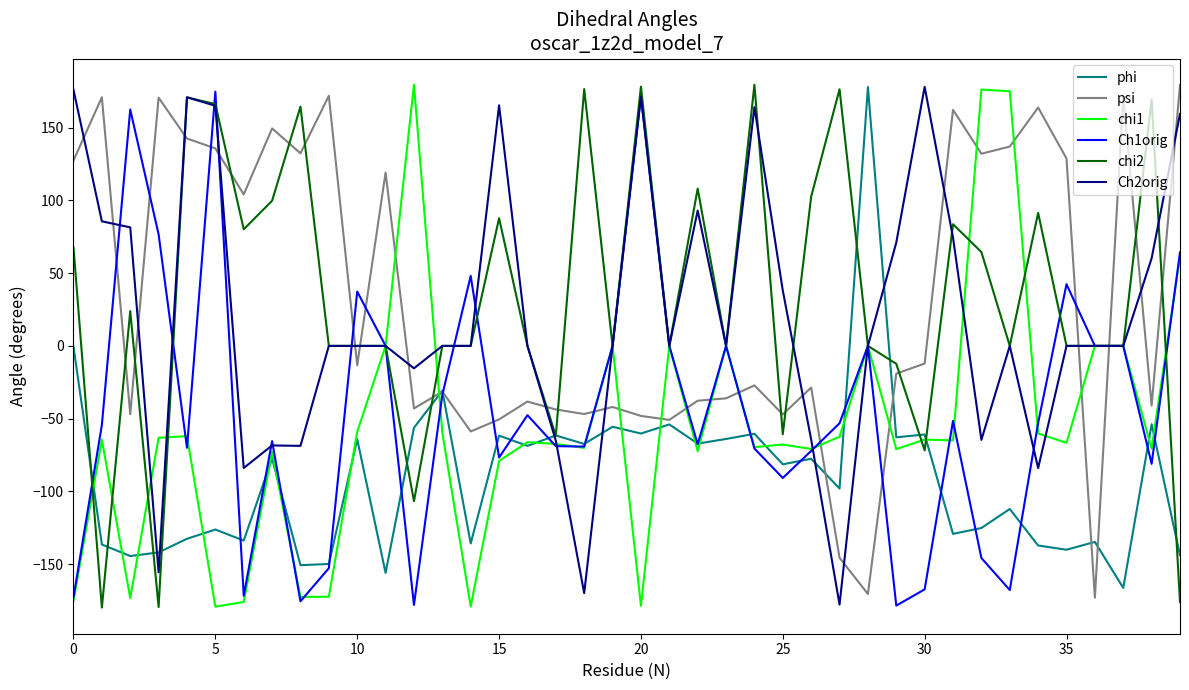

How many series are shown in this chart?

6